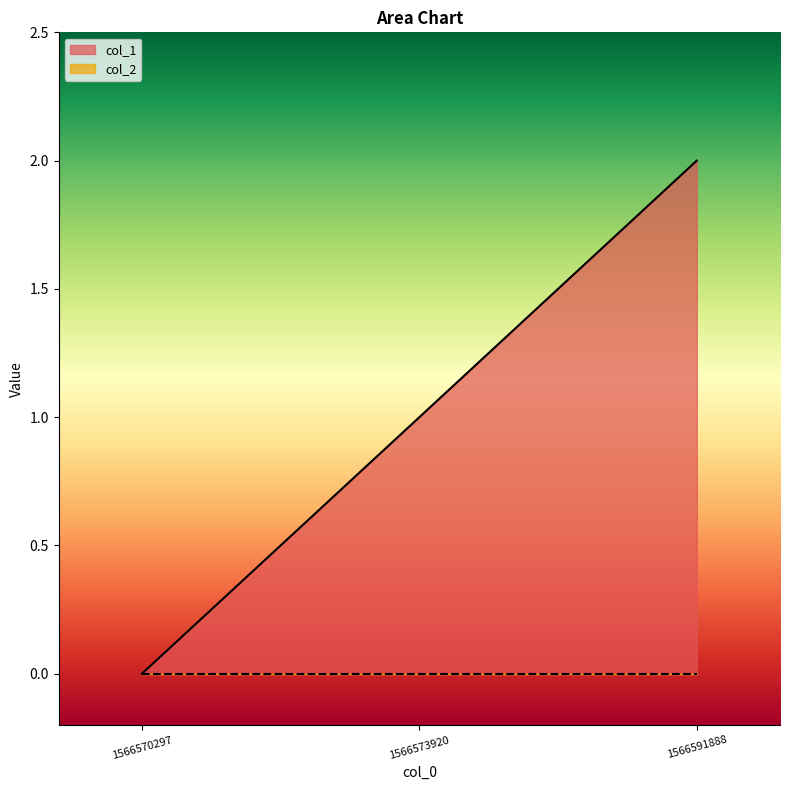

The value at 1566573920 is 1. True or false?

True